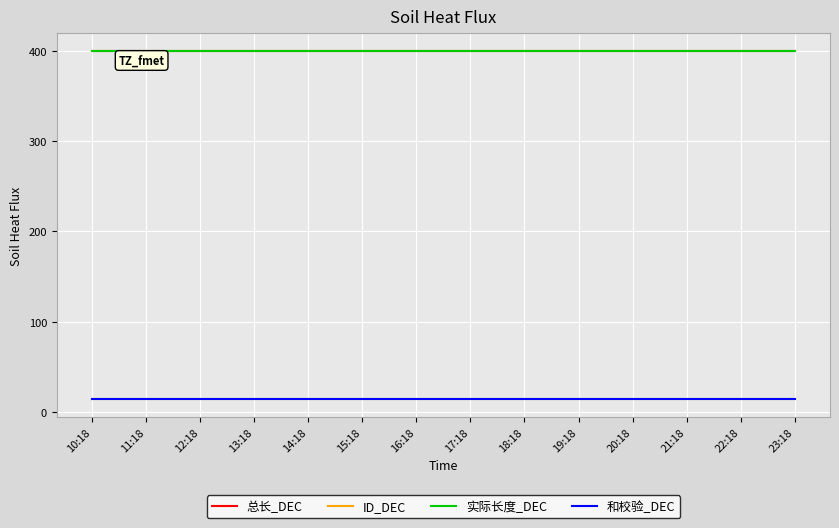

Does the chart have visible grid lines?

Yes